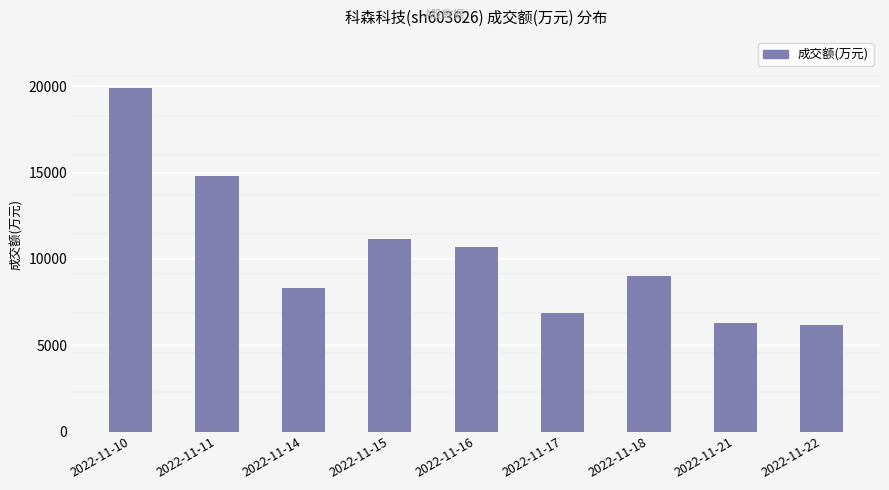

Count the number of data series in this chart.

1